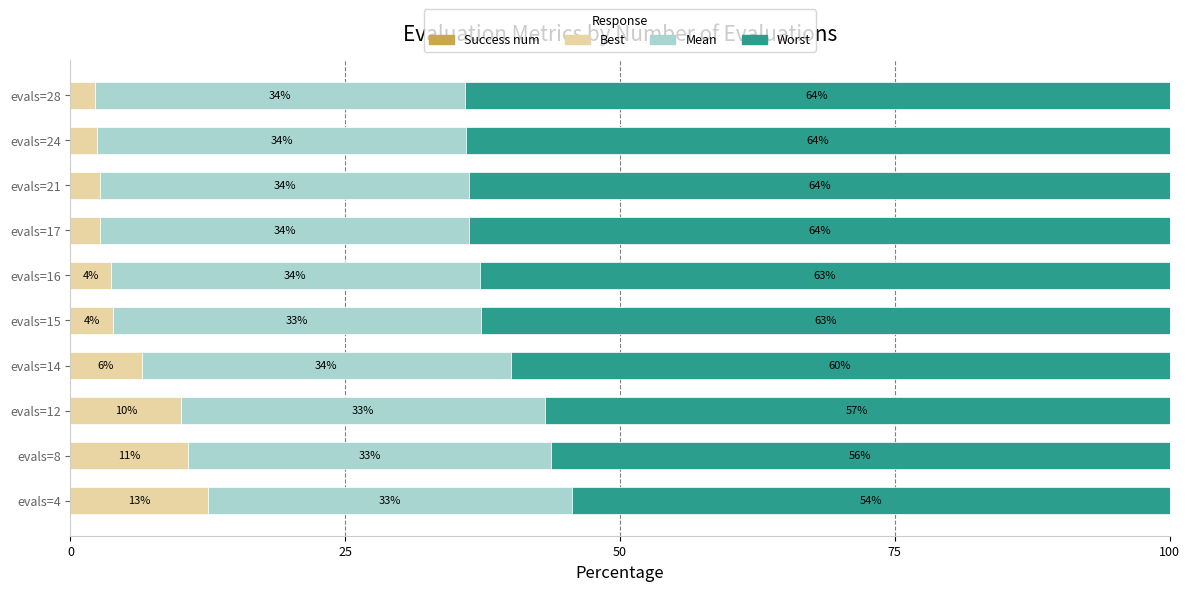

What is the total value across all series at evals=4?

100.0